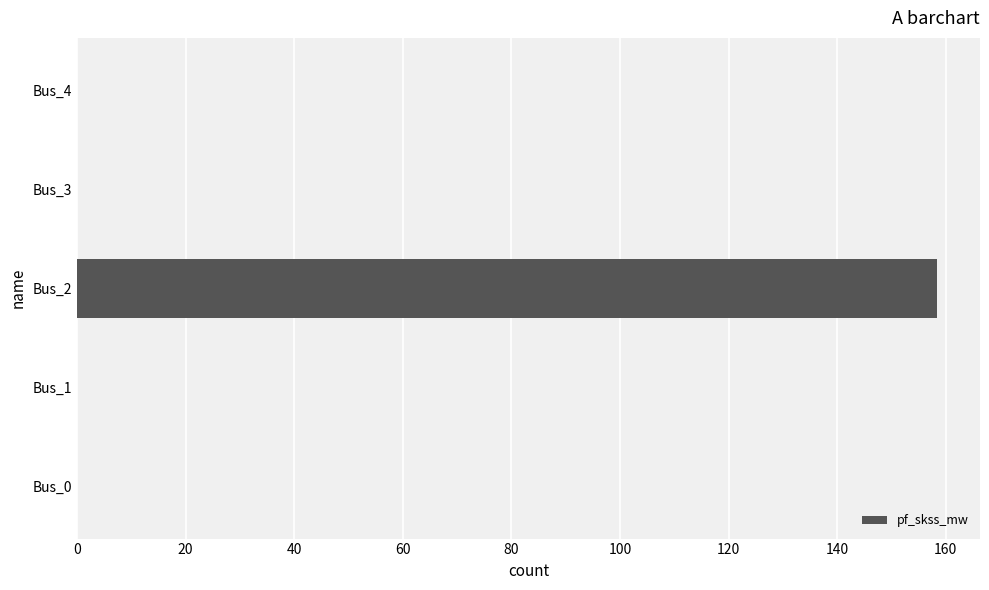

Reading bottom to top, extract all data points from this chart.

Bus_0=0.0	Bus_1=0.0	Bus_2=158.4	Bus_3=0.0	Bus_4=0.0